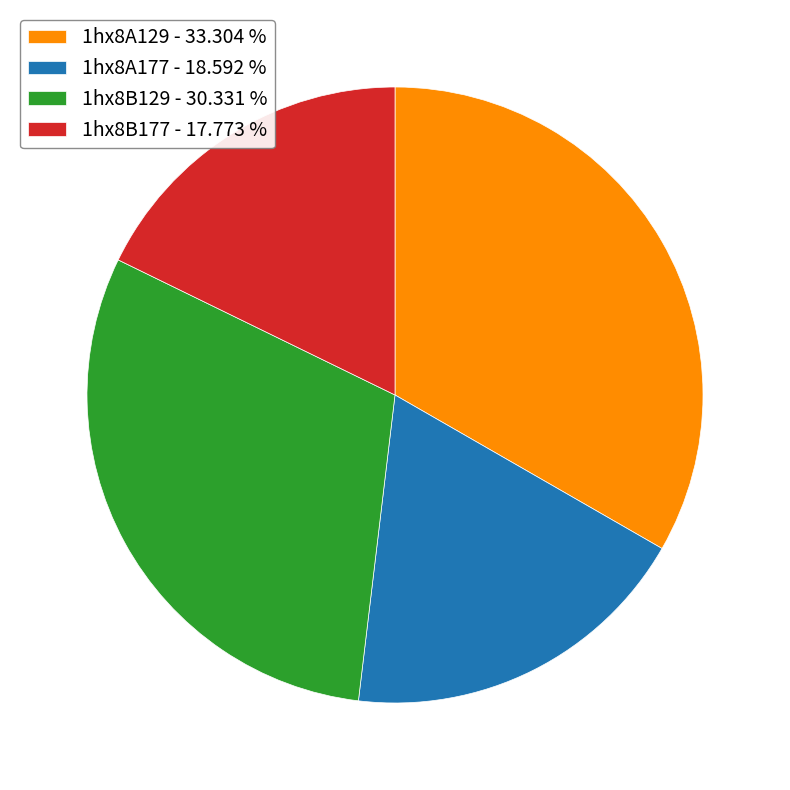

How many slices are in this pie chart?

4